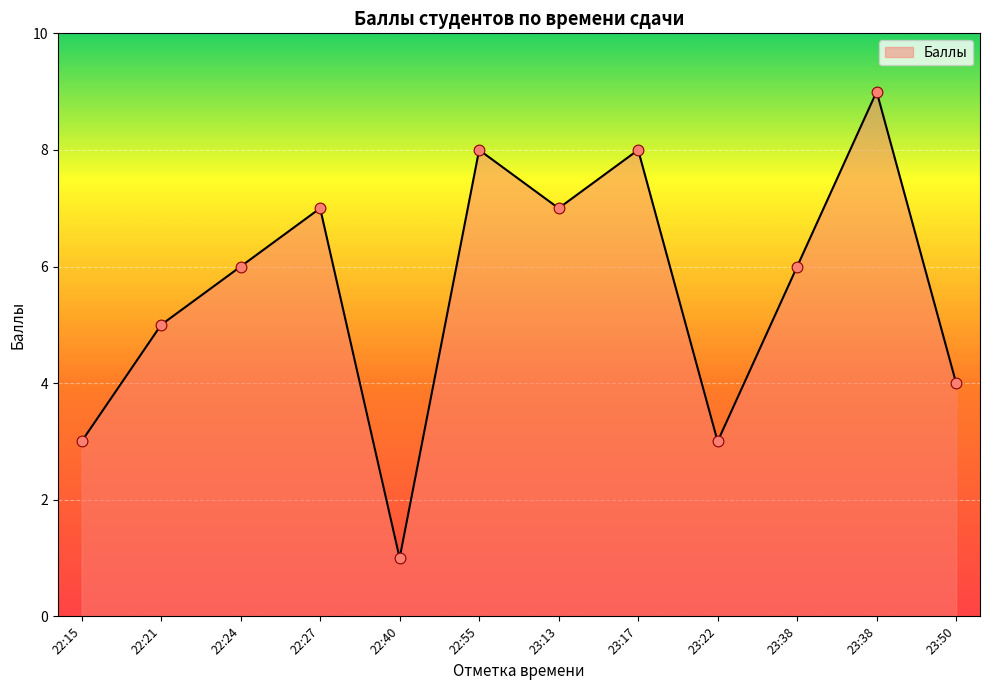

Which has a higher value, 22:21 or 23:38?

23:38